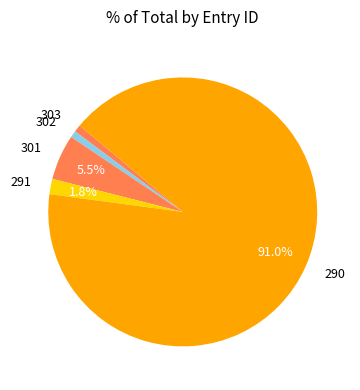

Which slice represents more than half of the pie?

290